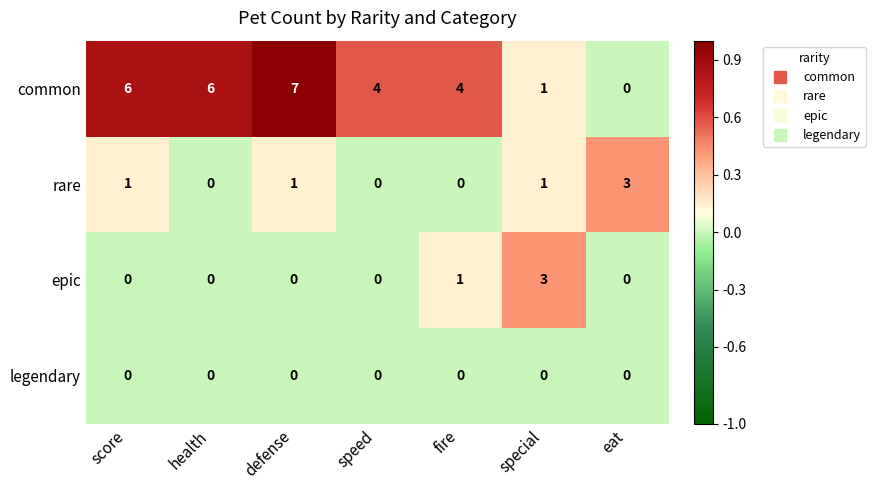

At how many categories does at least one series exceed 0?

7